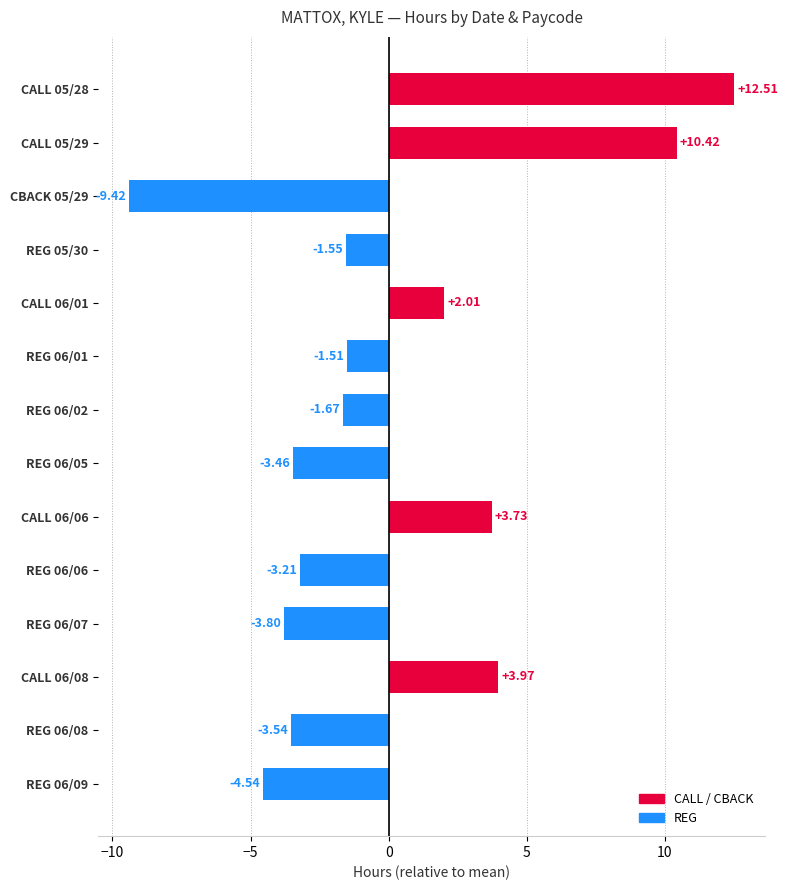

What is the difference between the values at REG 06/06 and CBACK 05/29?

6.2